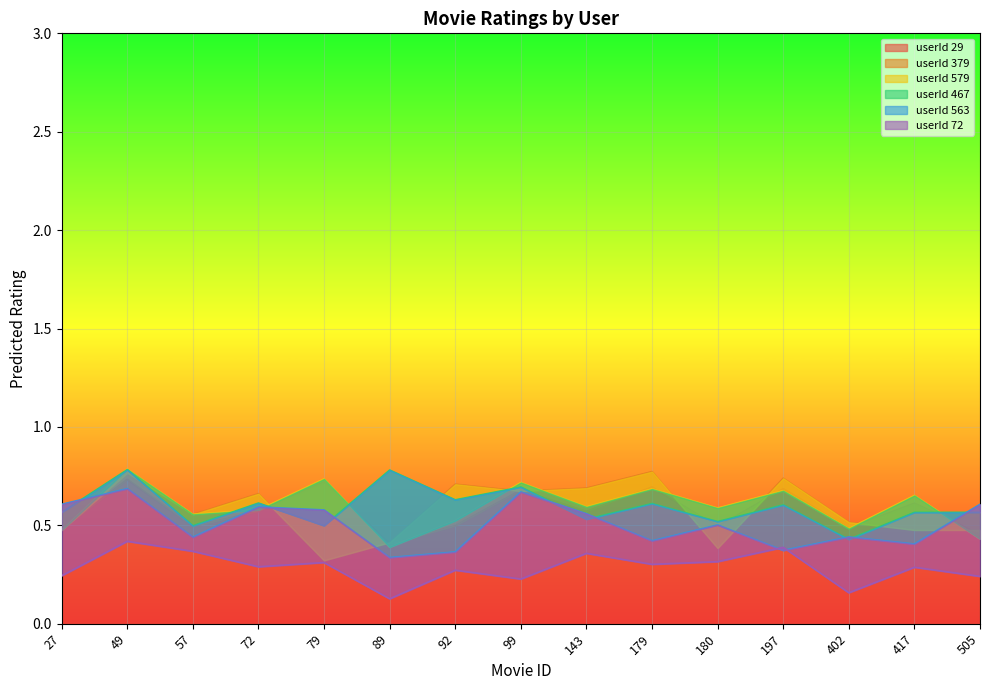

At which label is userId 72 closest to 0?

89